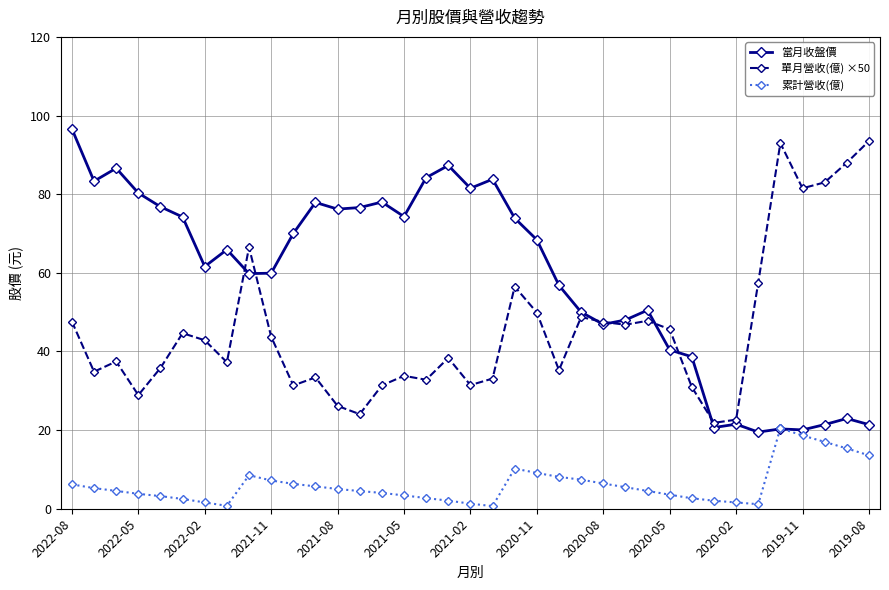

Count the number of categories in the chart.

37